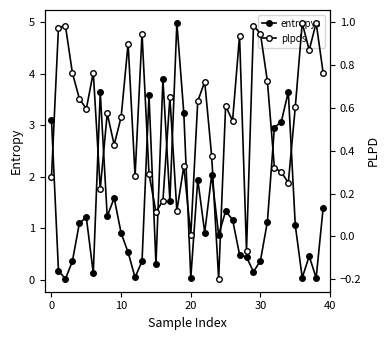

How many negative values does the plpds series have?

2